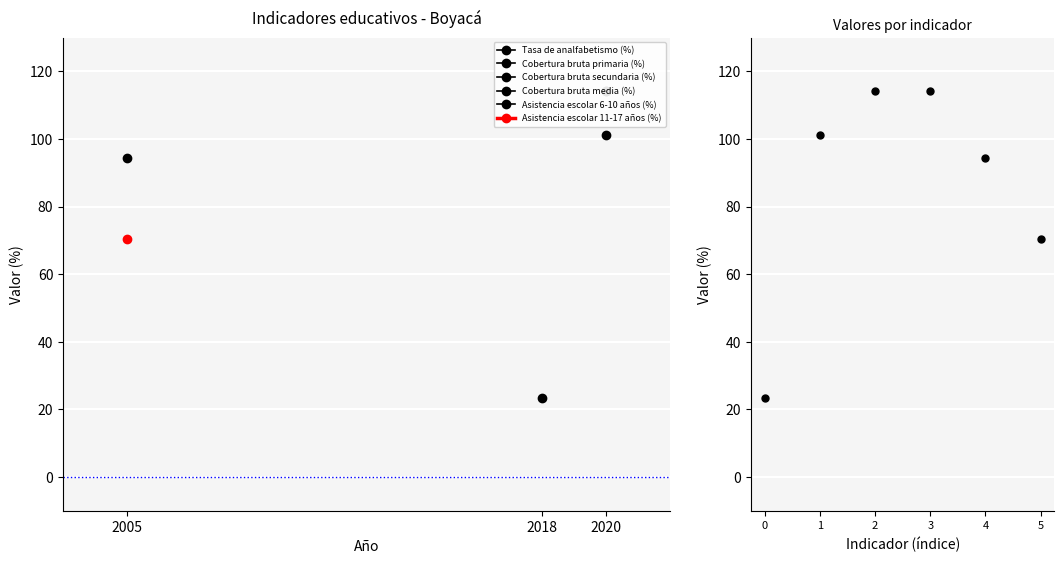

What is the range of Y values (max minus min)?

90.8